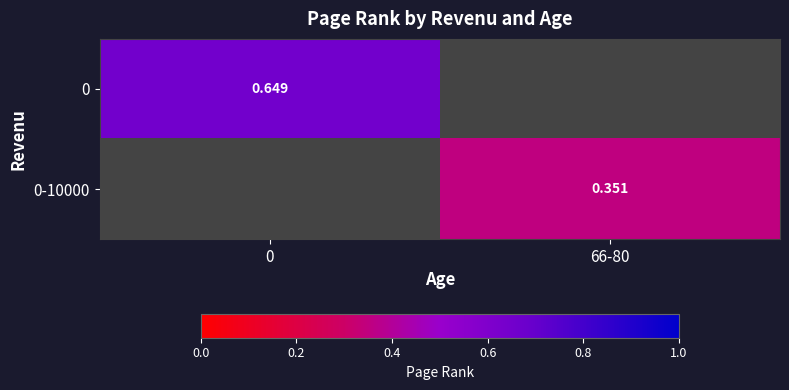

Is it true that 0 equals 0.6 at 0?

True